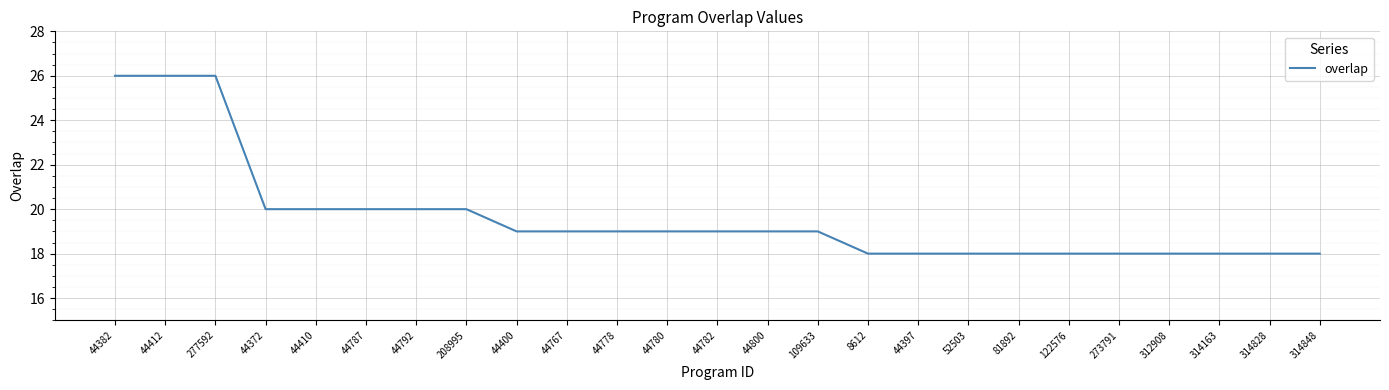

Does the chart display data point markers on the line(s)?

No